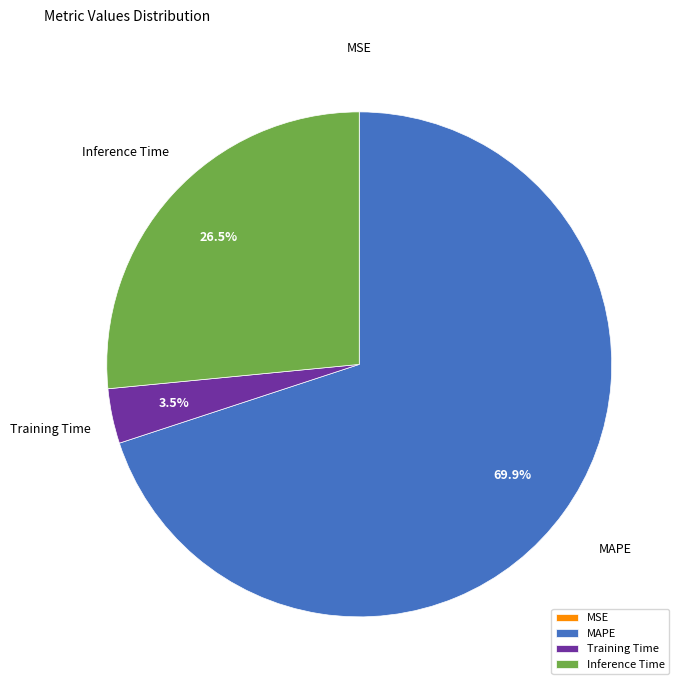

What is the largest slice in the pie chart?

MAPE